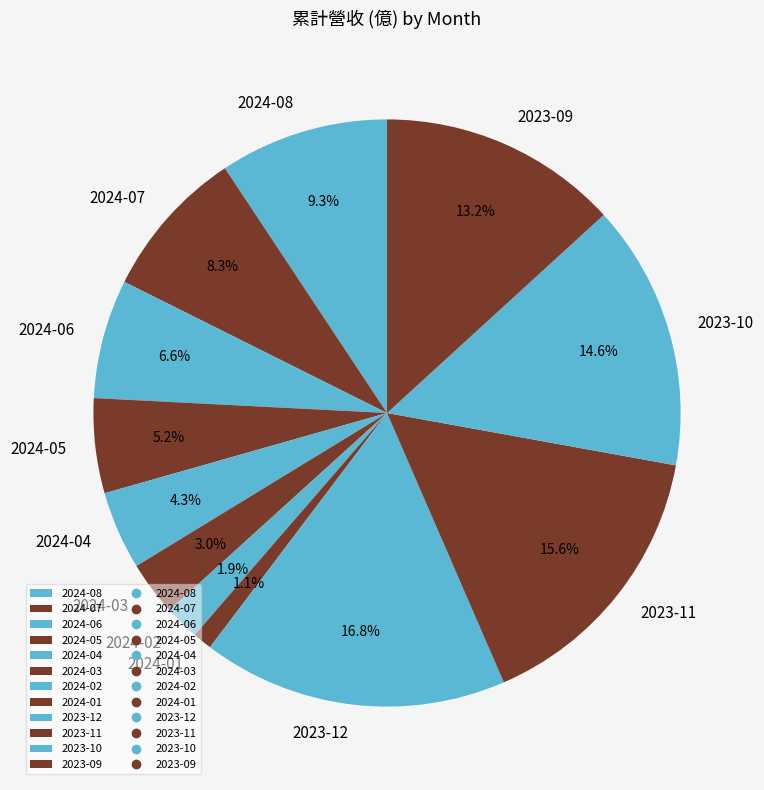

Which slice is the largest?

2023-12